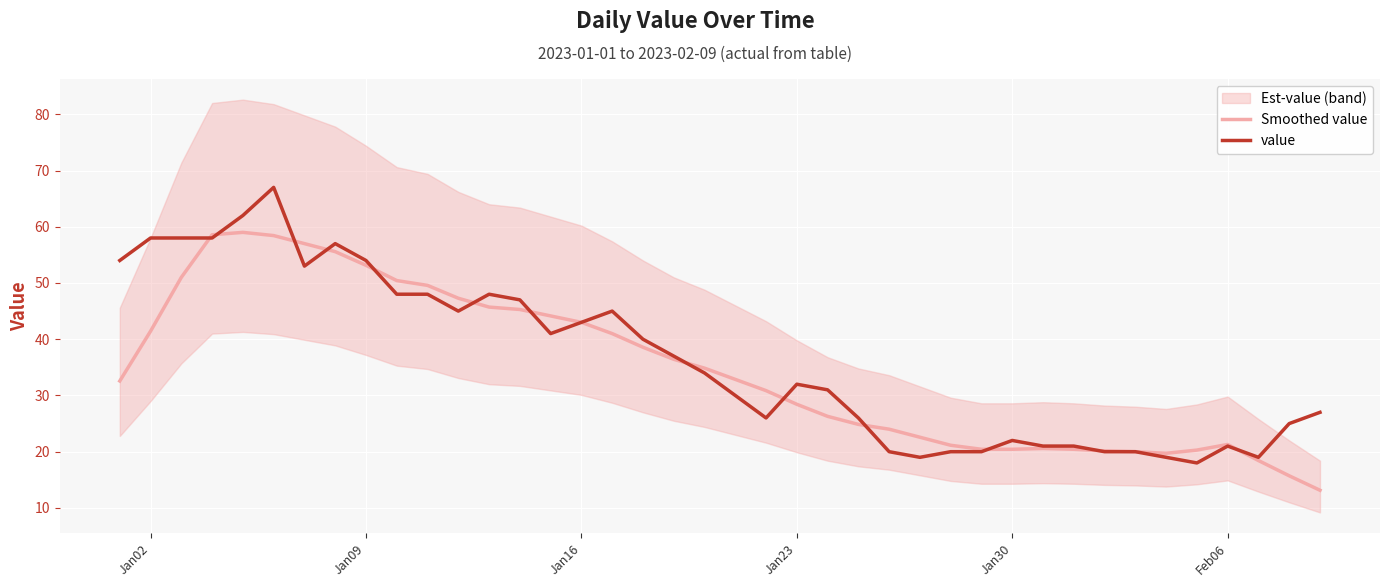

The Smoothed value series shows 66.6 at Jan02. True or false?

False